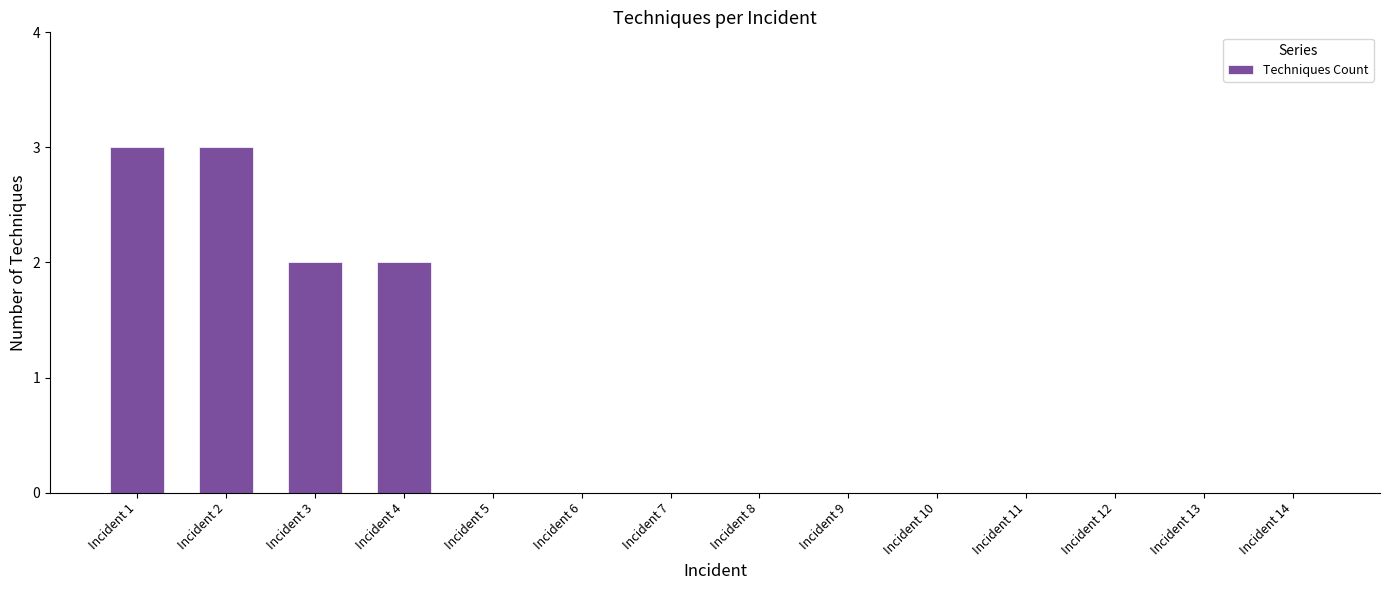

Is it true that the value at Incident 11 is 0?

True